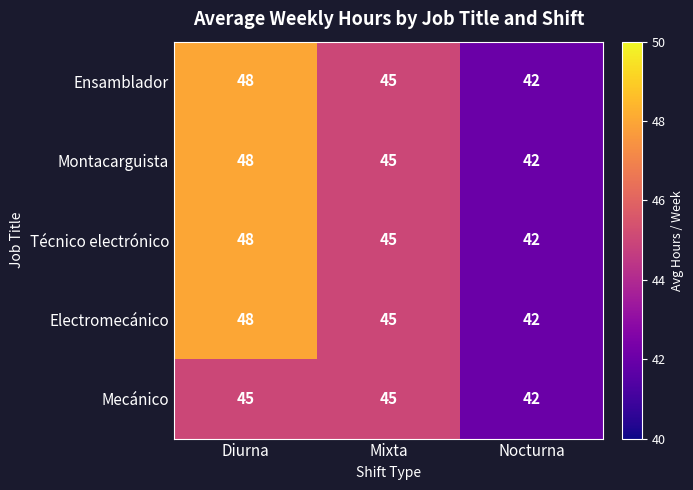

Read the Mecánico value at Nocturna.

42